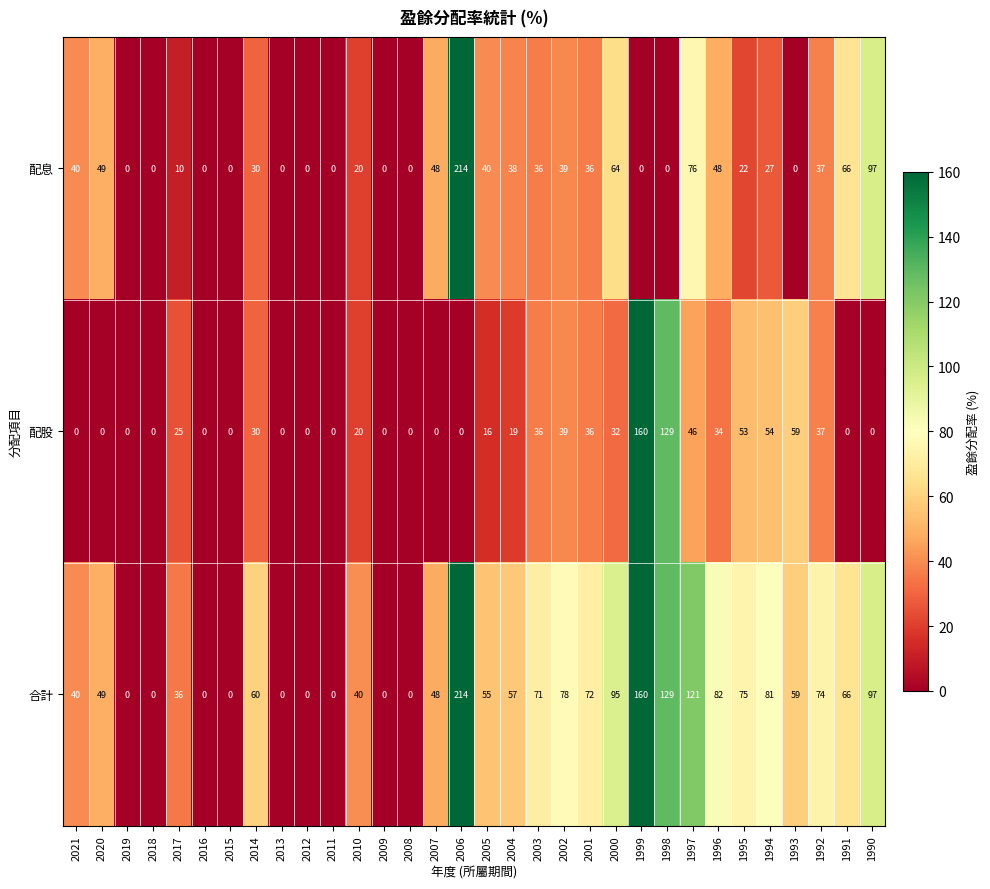

Is the value of 合計 at 2016 greater than the value of 配息 at 1992?

No